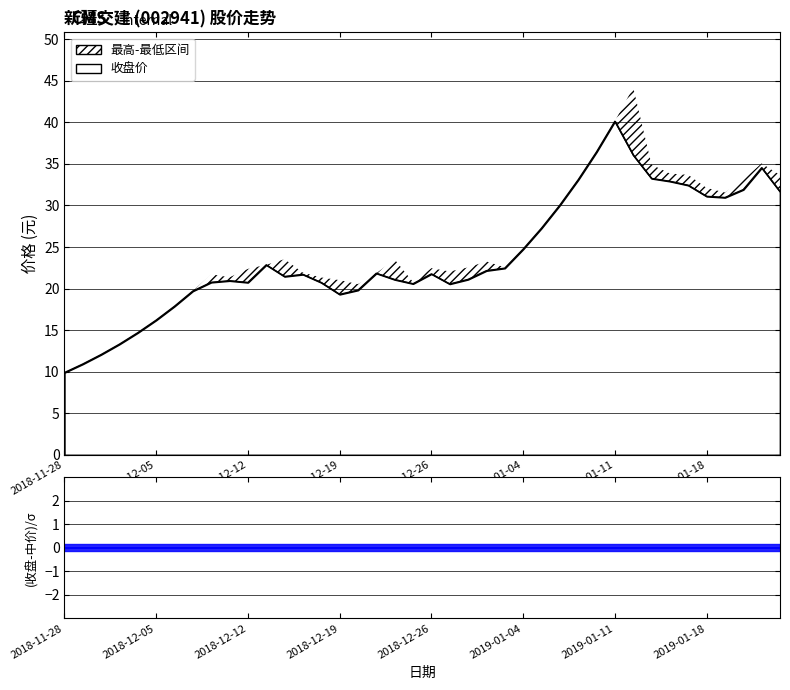

The 收盘 series shows 32.4 at 2019-01-17. True or false?

True